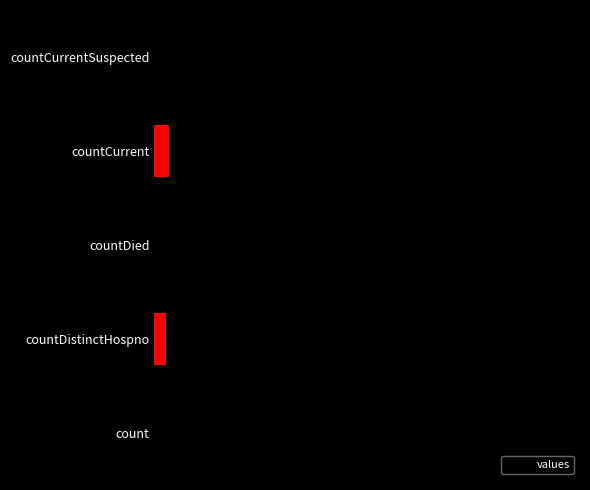

Rank the categories by value from highest to lowest.

count, countDied, countCurrent, countDistinctHospno, countCurrentSuspected